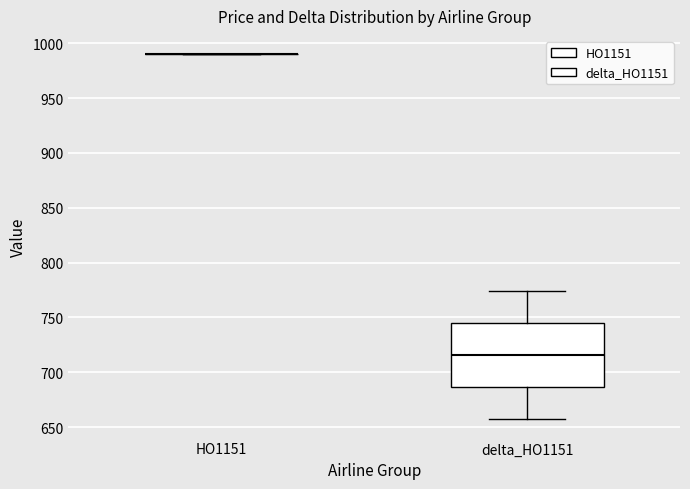

Reading left to right, transcribe this box plot: for each box, give where its median line is, the range the box spans, and where its two whiskers end, as read against the y-axis. The values are not printed on the chart, so give them approximately, as read against the axis.

HO1151: box collapsed to a line at 990, whiskers 990 to 990
delta_HO1151: median 715, box 685 to 745, whiskers 655 to 775